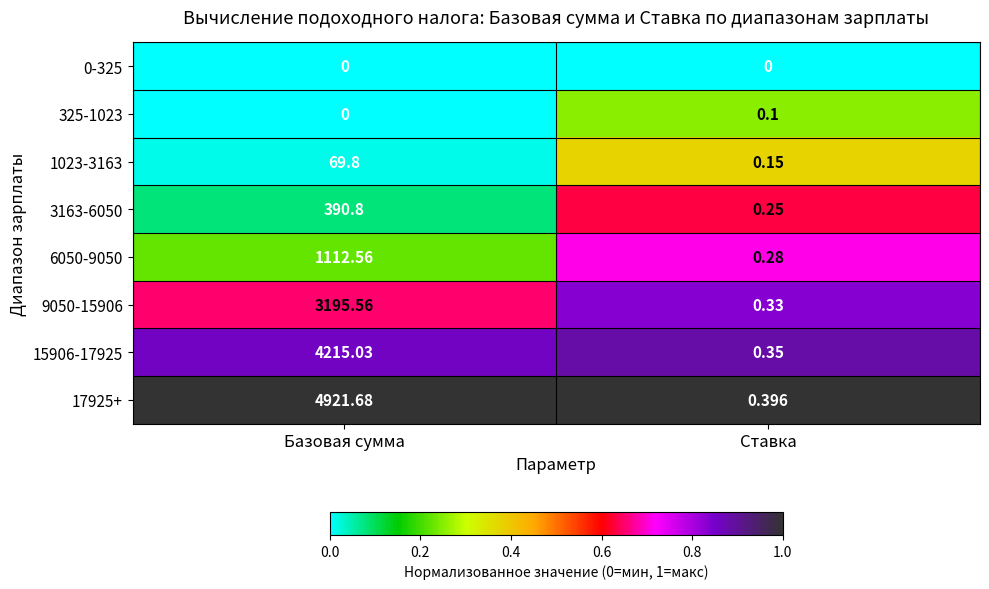

At which label is 1023-3163 closest to 34?

Ставка